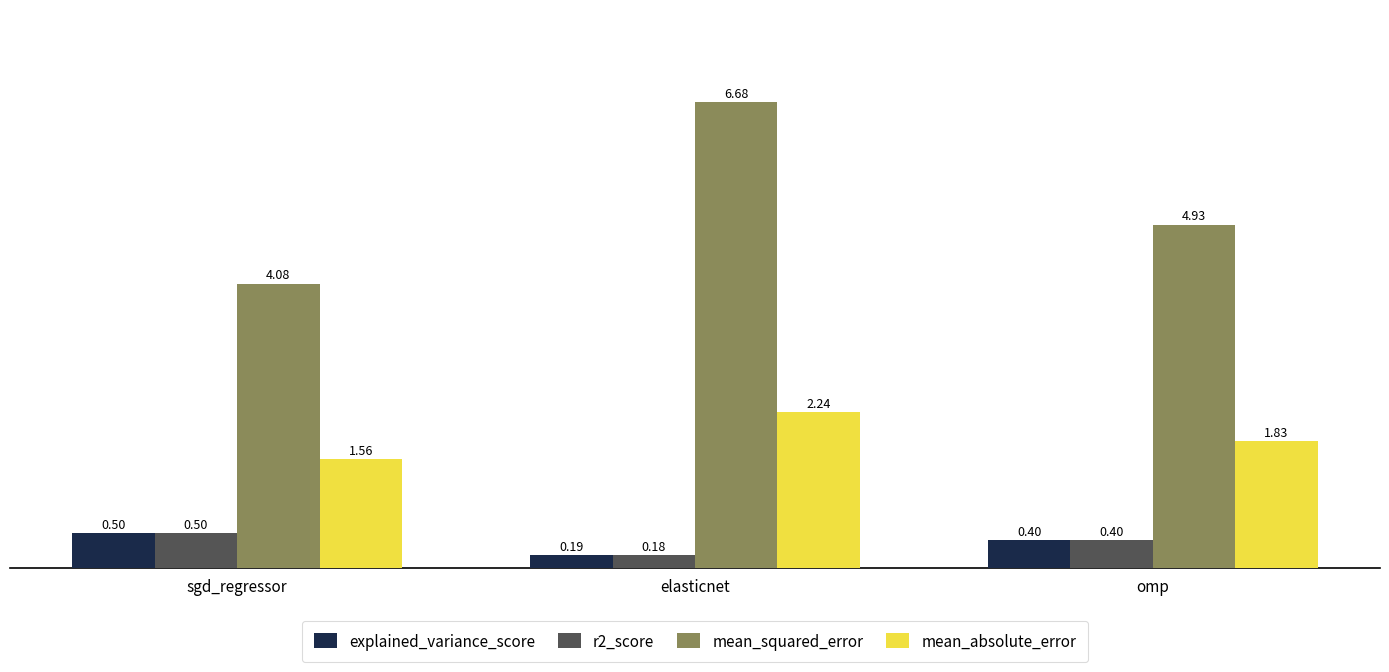

How many groups of bars are there?

3